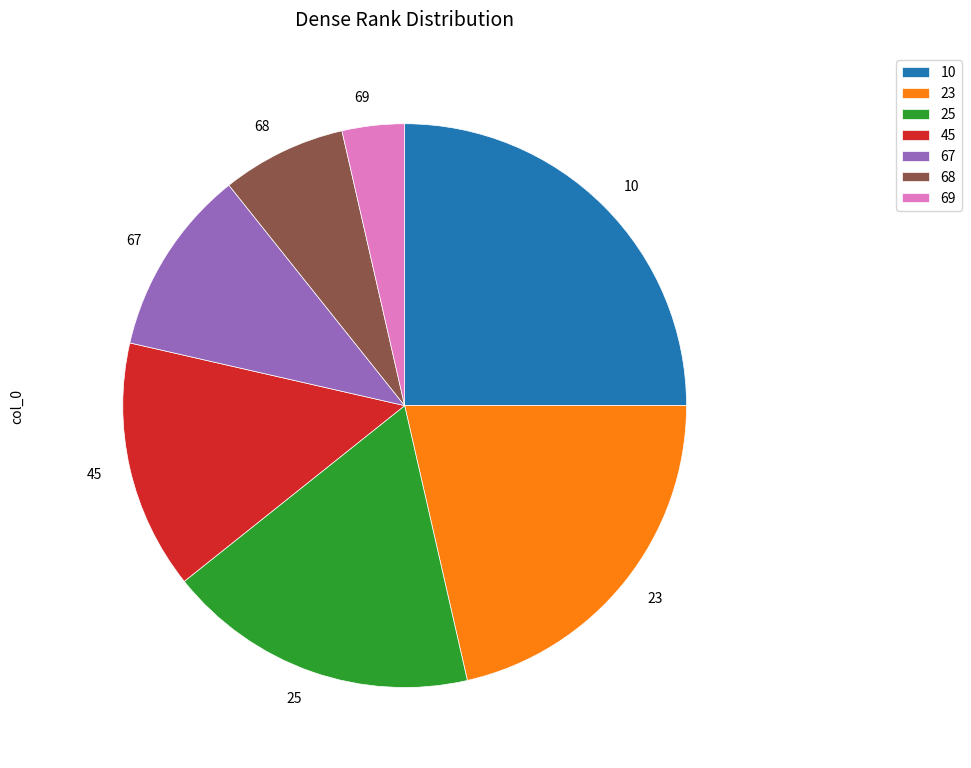

True or false: 23 accounts for 21% of the total.

True